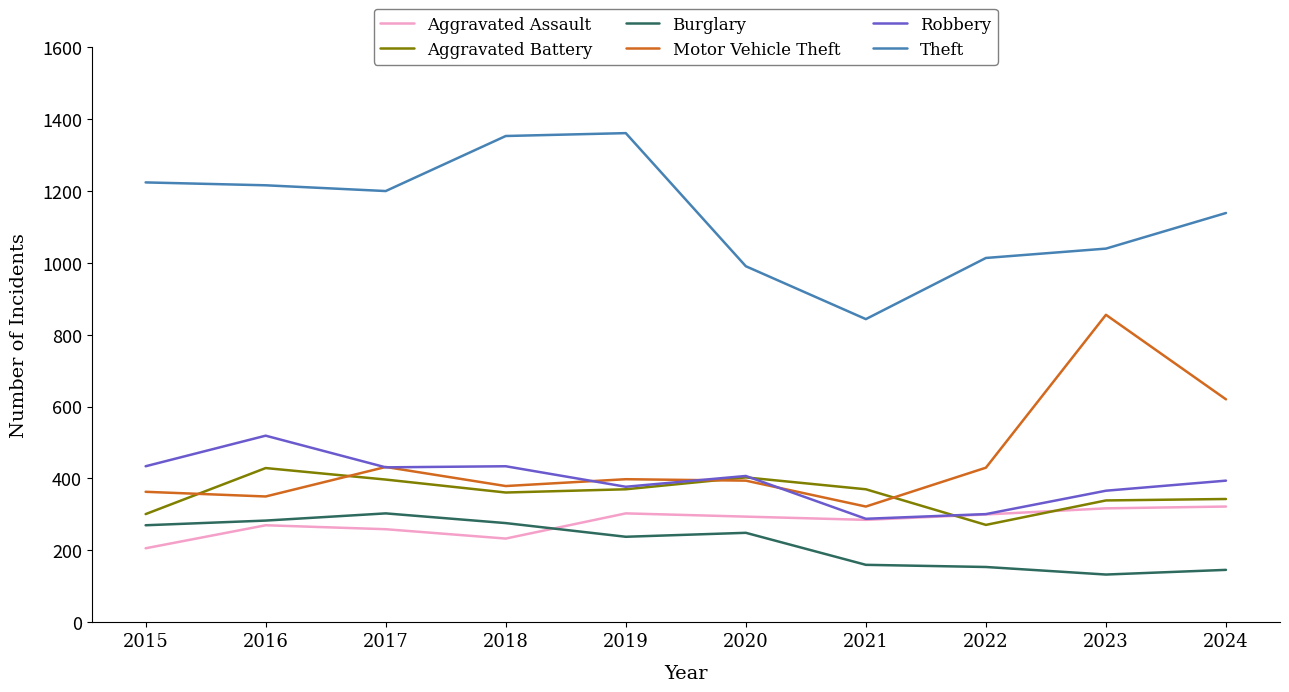

What is the total value across all series at 2018?

3035